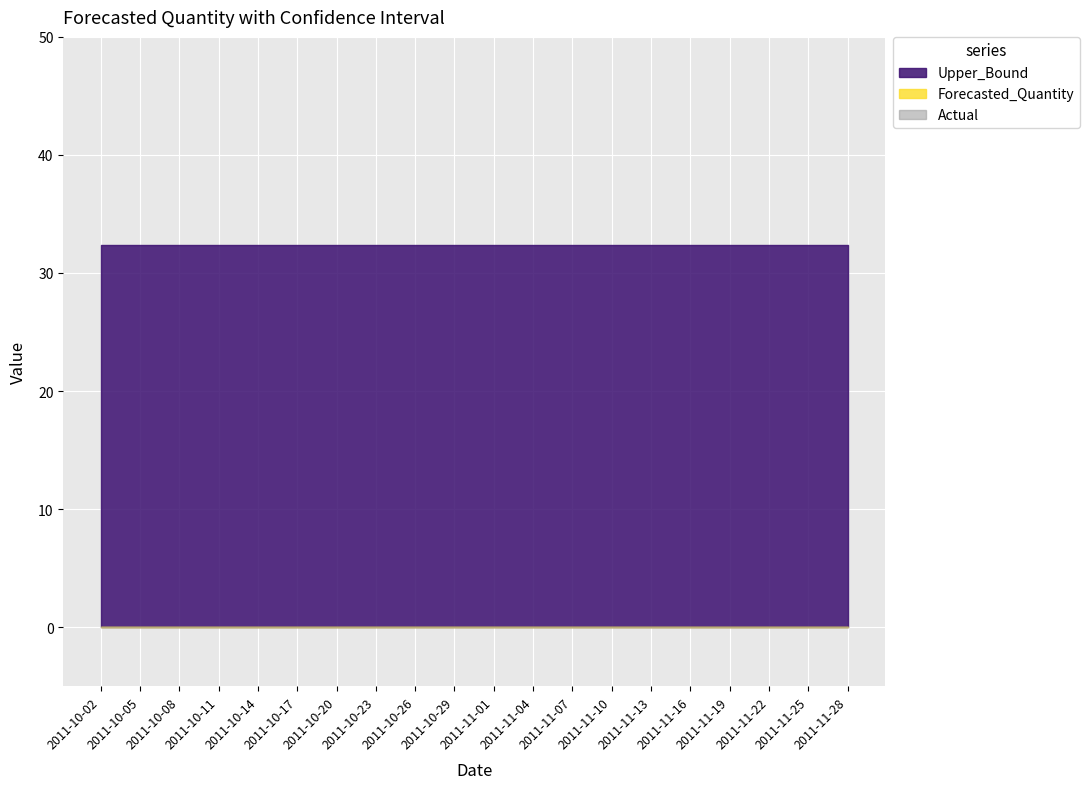

Which category has the lowest value in the Forecasted_Quantity series?

2011-10-02